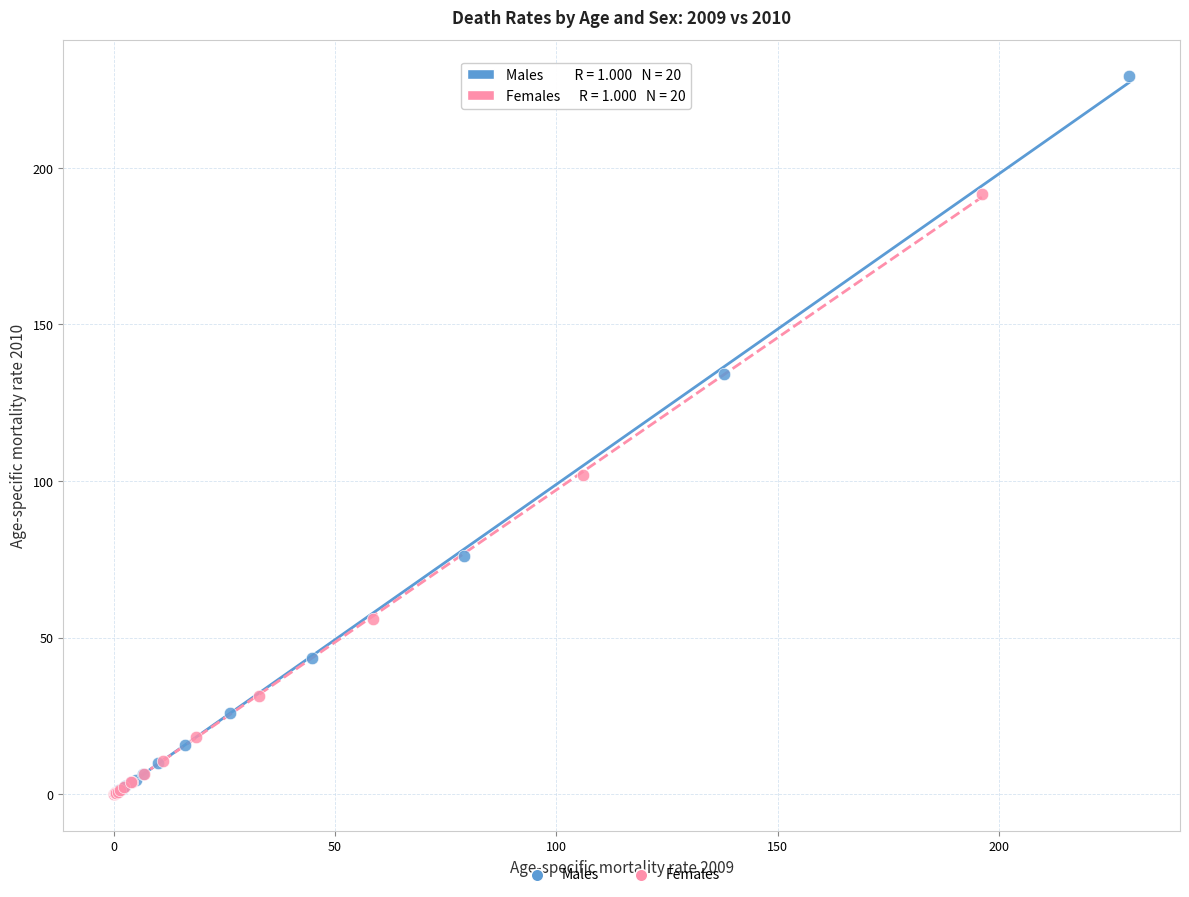

Which series has the widest spread of Y values?

Males